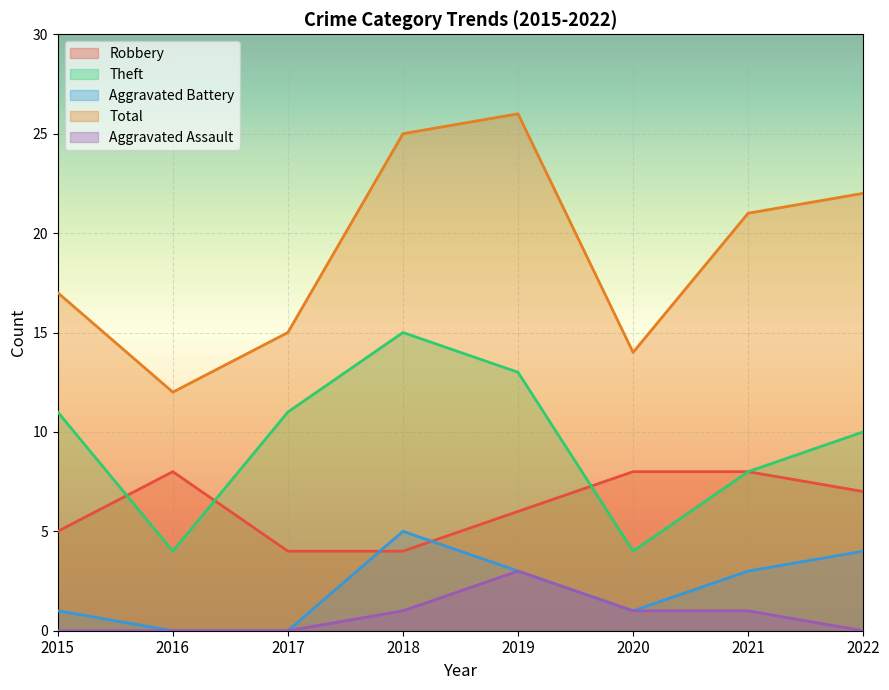

What is the total value across all series at 2020?

28